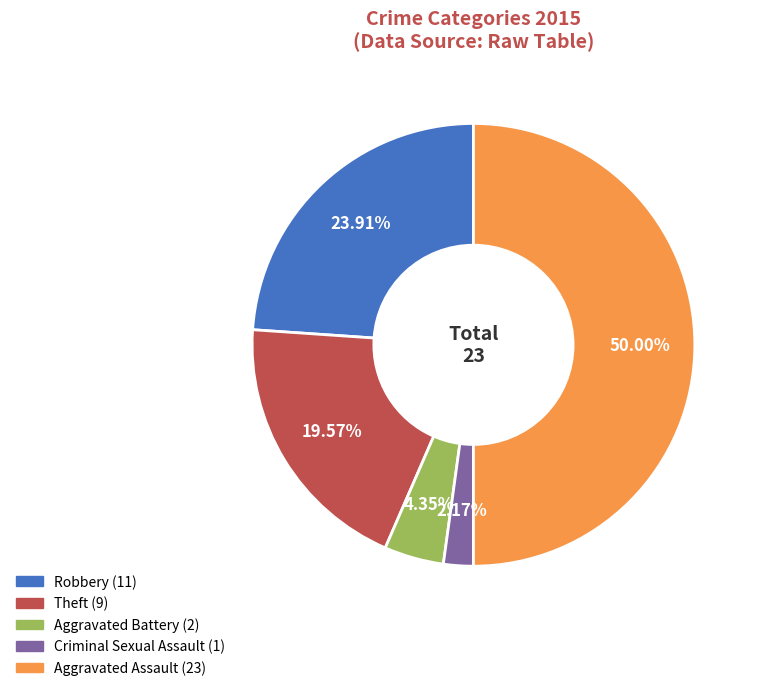

How many segments does this pie chart have?

5